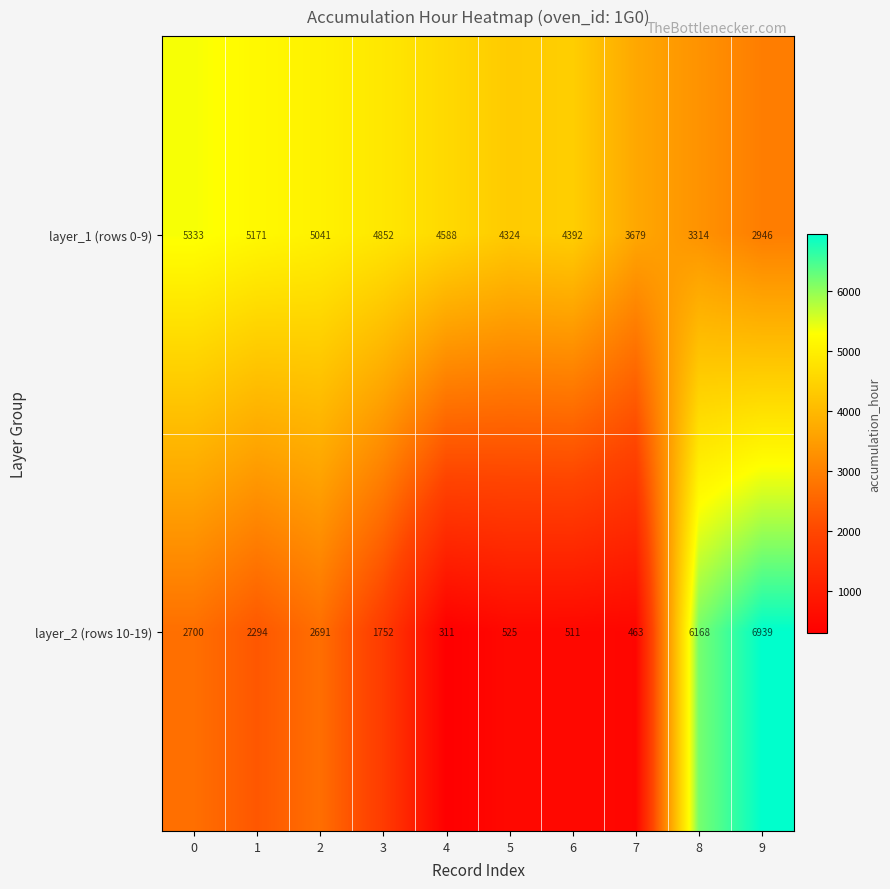

The layer_2 (rows 10-19) series shows 2726 at 9. True or false?

False